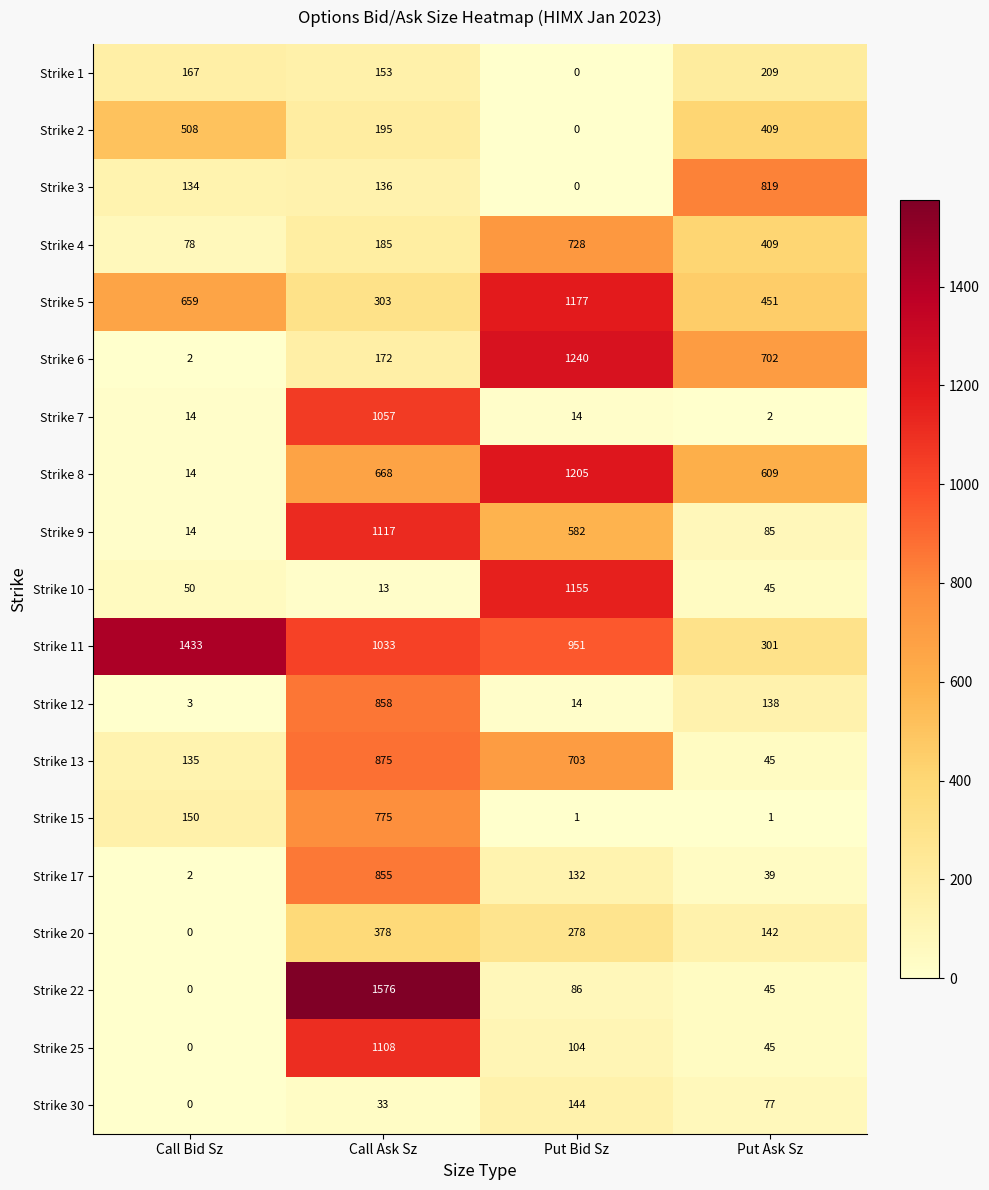

True or false: Strike 25 has a value of 1108 at Call Ask Sz.

True